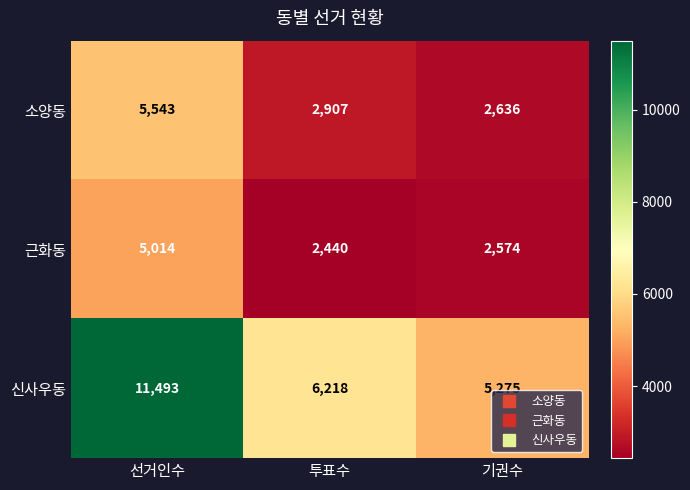

Reading right to left, extract all data points from this chart.

소양동: 기권수=2636	투표수=2907	선거인수=5543
근화동: 기권수=2574	투표수=2440	선거인수=5014
신사우동: 기권수=5275	투표수=6218	선거인수=11493